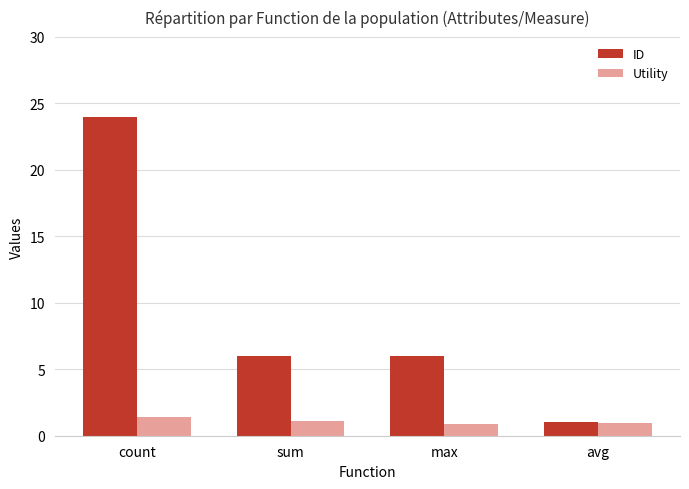

List the series in order of their peak value, lowest first.

Utility, ID